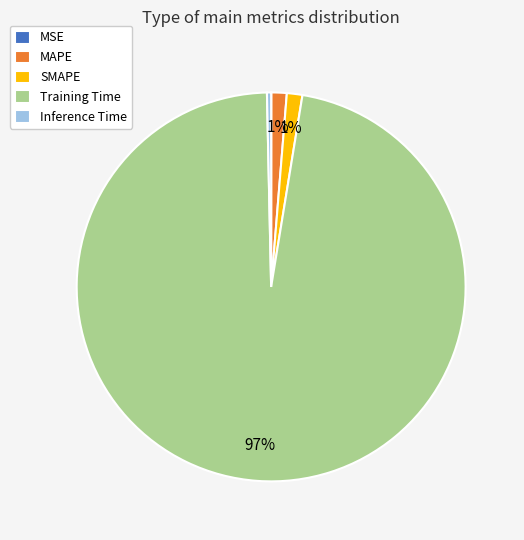

Is it true that MAPE is 11% of the pie?

False